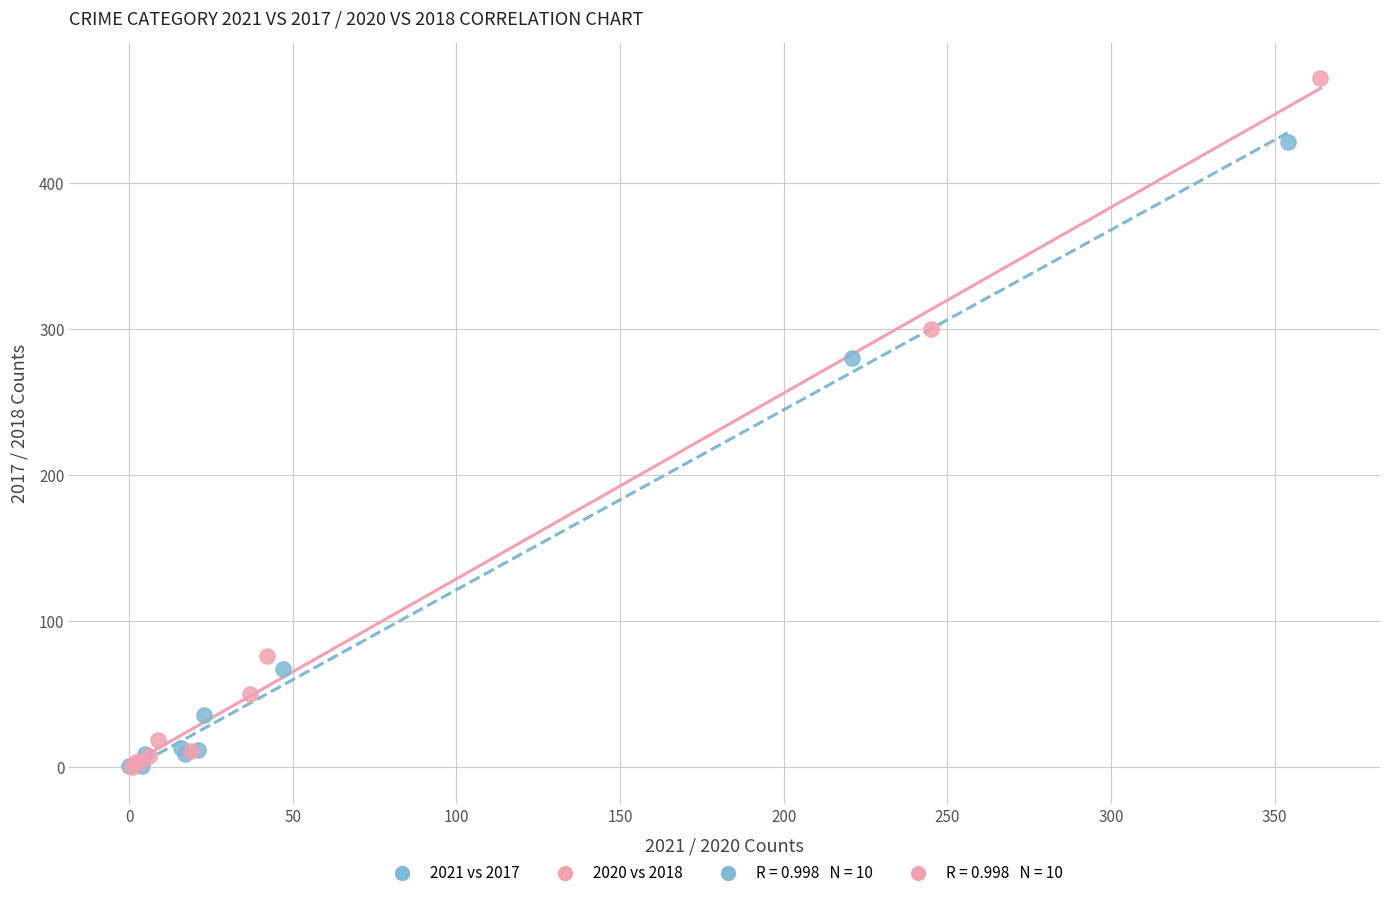

Which series has the largest Y range (max minus min)?

2020 vs 2018